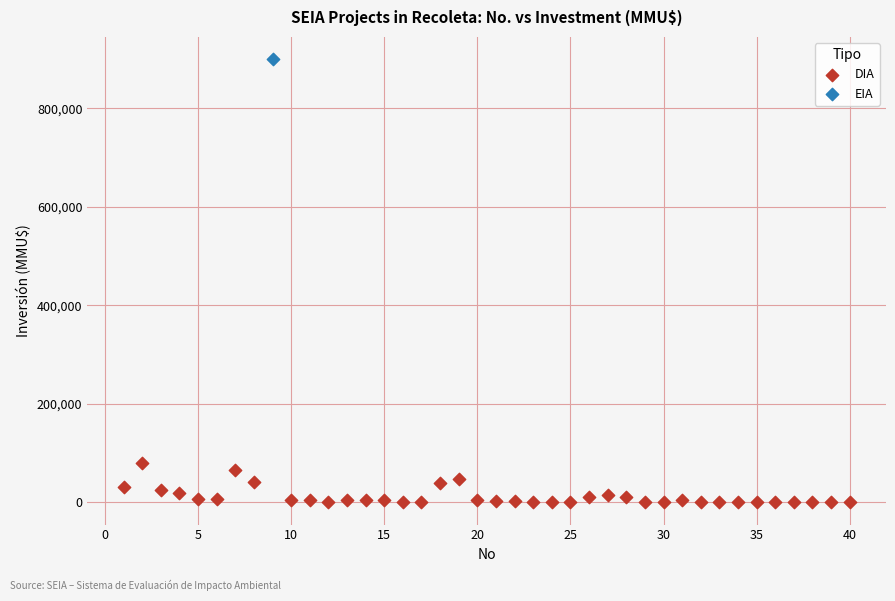

What are all the series names shown in the legend?

DIA, EIA